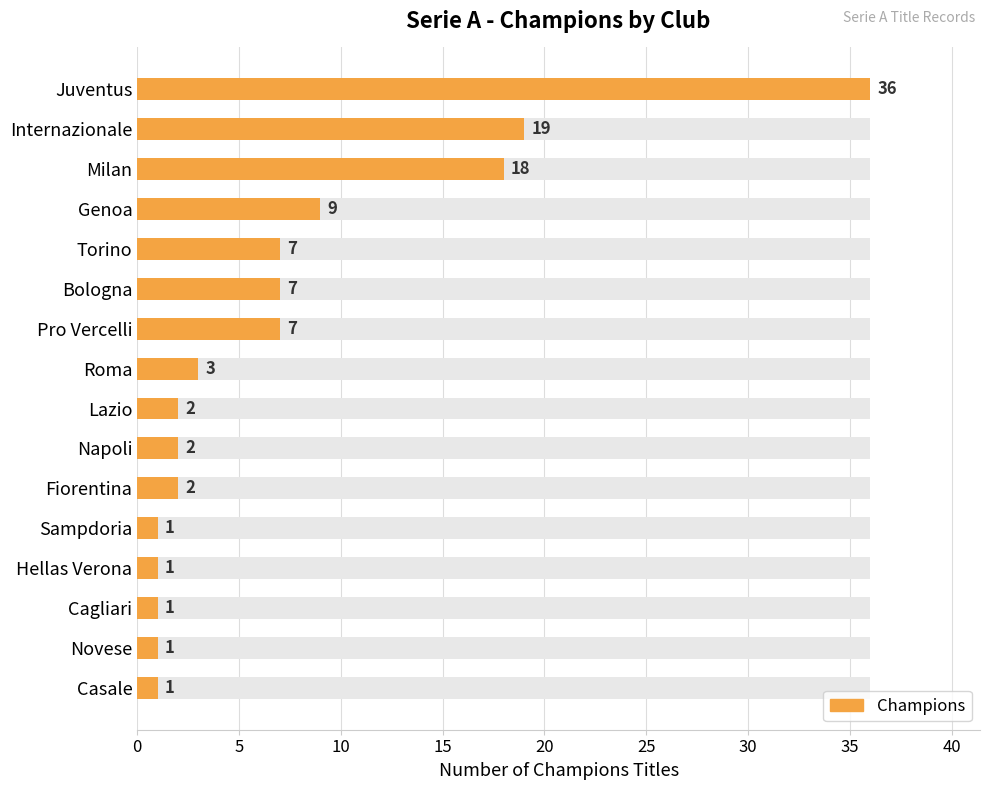

How many values are below 3?

8